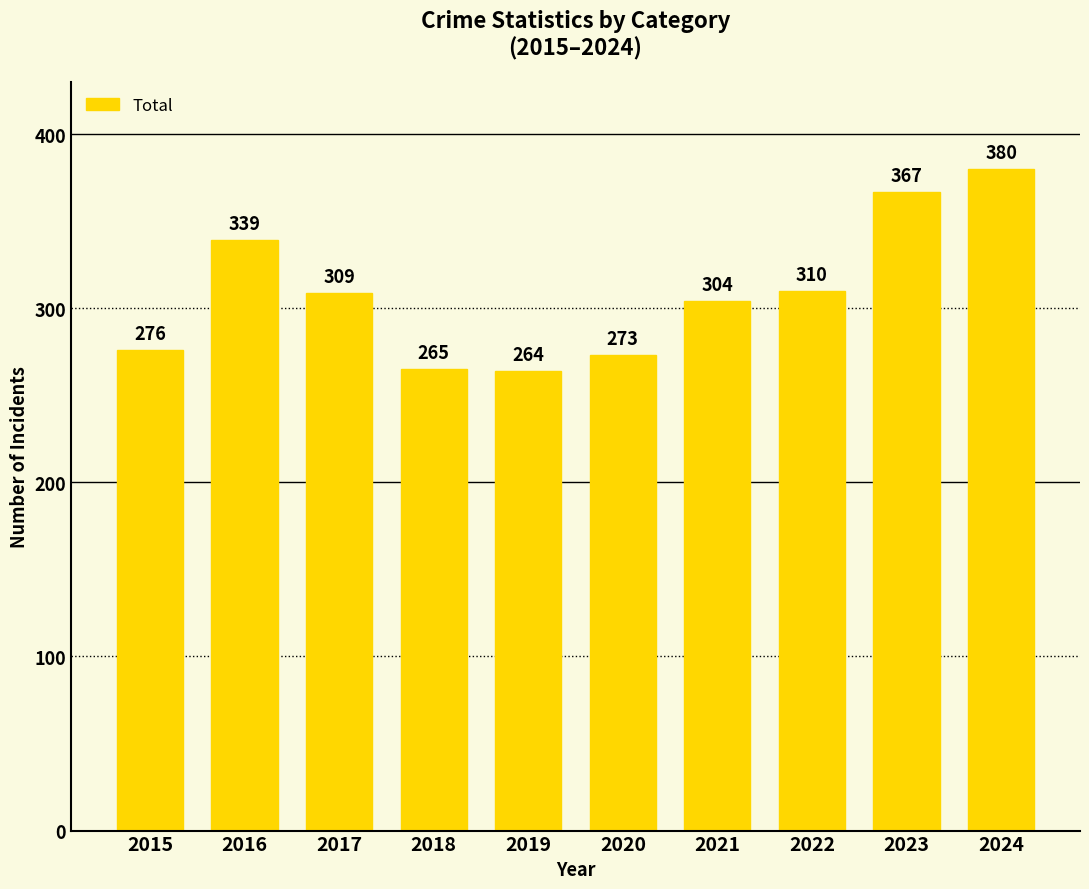

What is the value of the 1st bar from the left?

276